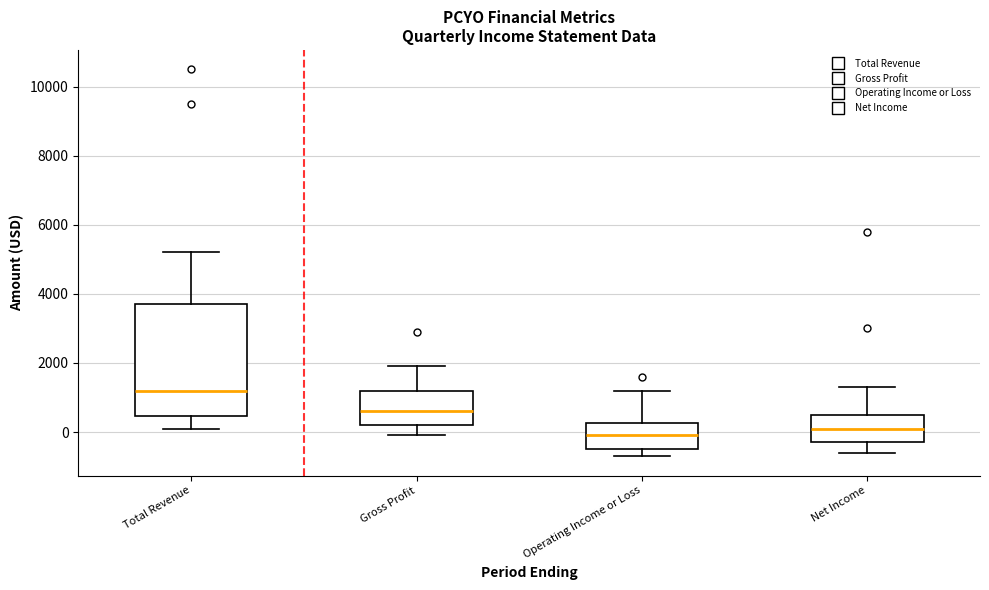

Reading left to right, transcribe this box plot: for each box, give where its median line is, the range the box spans, and where its two whiskers end, as read against the y-axis. The values are not printed on the chart, so give them approximately, as read against the axis.

Total Revenue: median 1200, box 400 to 3800, whiskers 200 to 5200
Gross Profit: median 600, box 200 to 1200, whiskers 0 to 2000
Operating Income or Loss: median 0, box -400 to 200, whiskers -600 to 1200
Net Income: median 200, box -200 to 600, whiskers -600 to 1400